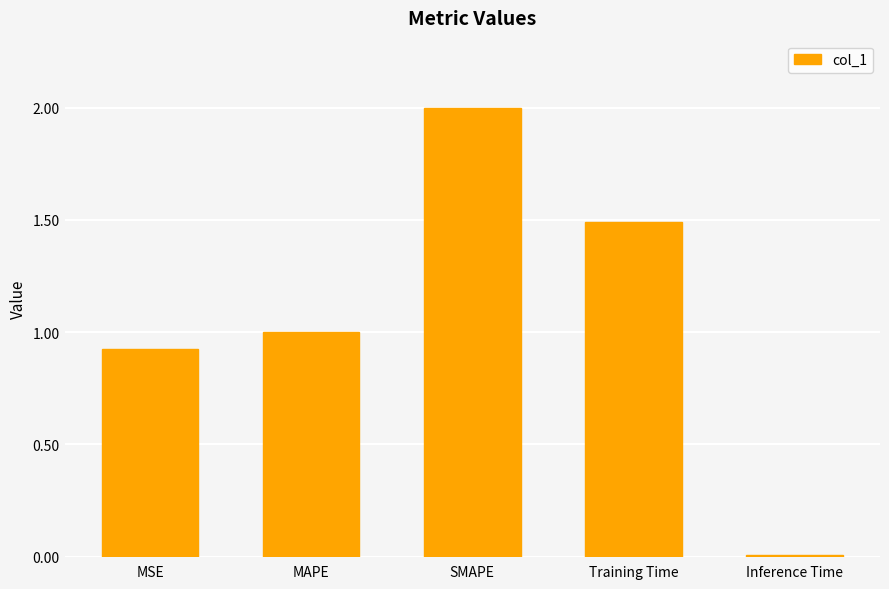

Rank the categories by value from lowest to highest.

Inference Time, MSE, MAPE, Training Time, SMAPE